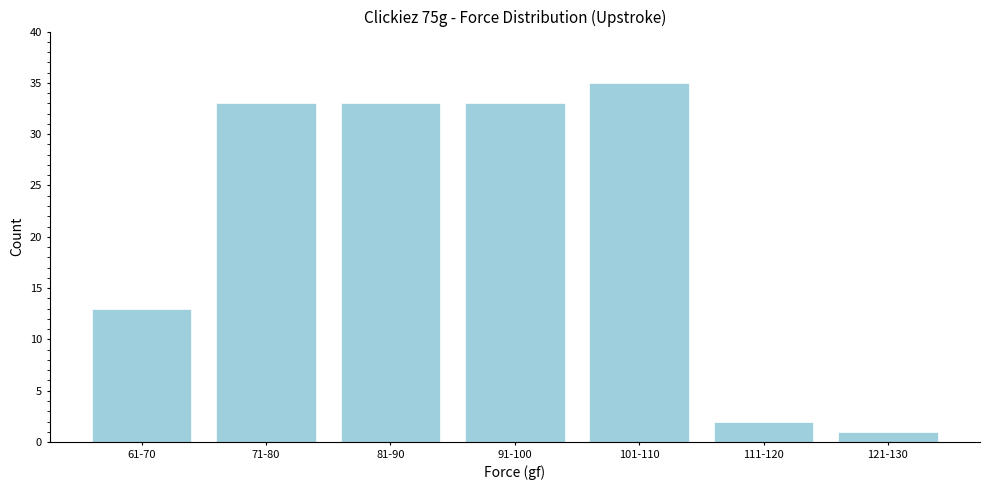

Reading left to right, list all the values displayed in this chart.

13	33	33	33	35	2	1